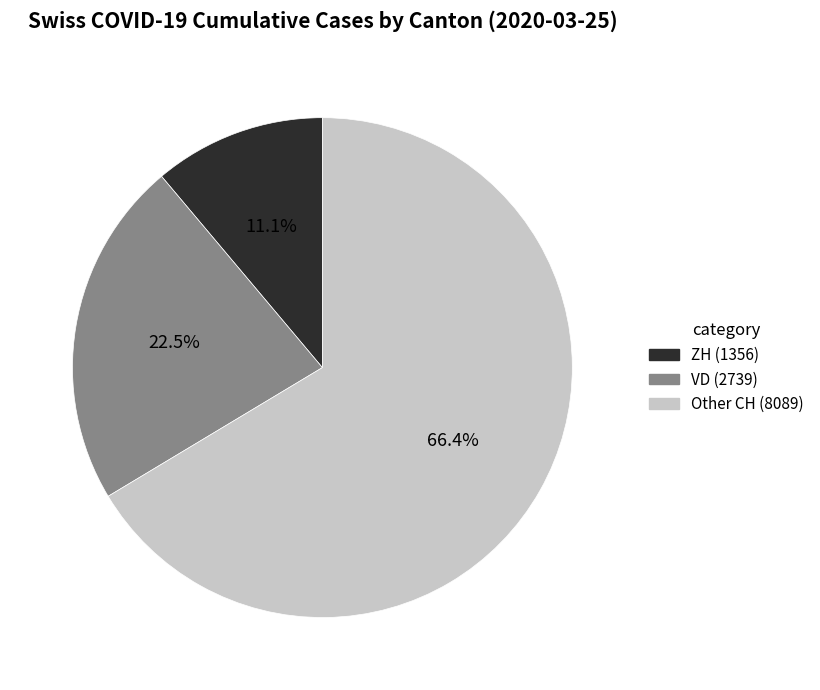

Approximately how many times larger is the value at Other CH (8089) compared to VD (2739)?

3.0